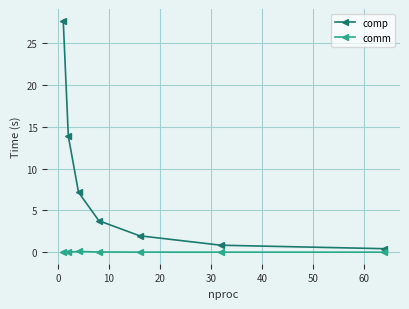

Which series has the largest range (max minus min)?

comp